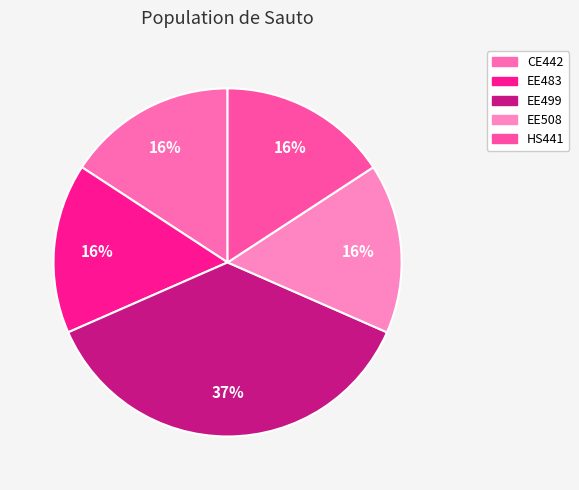

How many segments does this pie chart have?

5